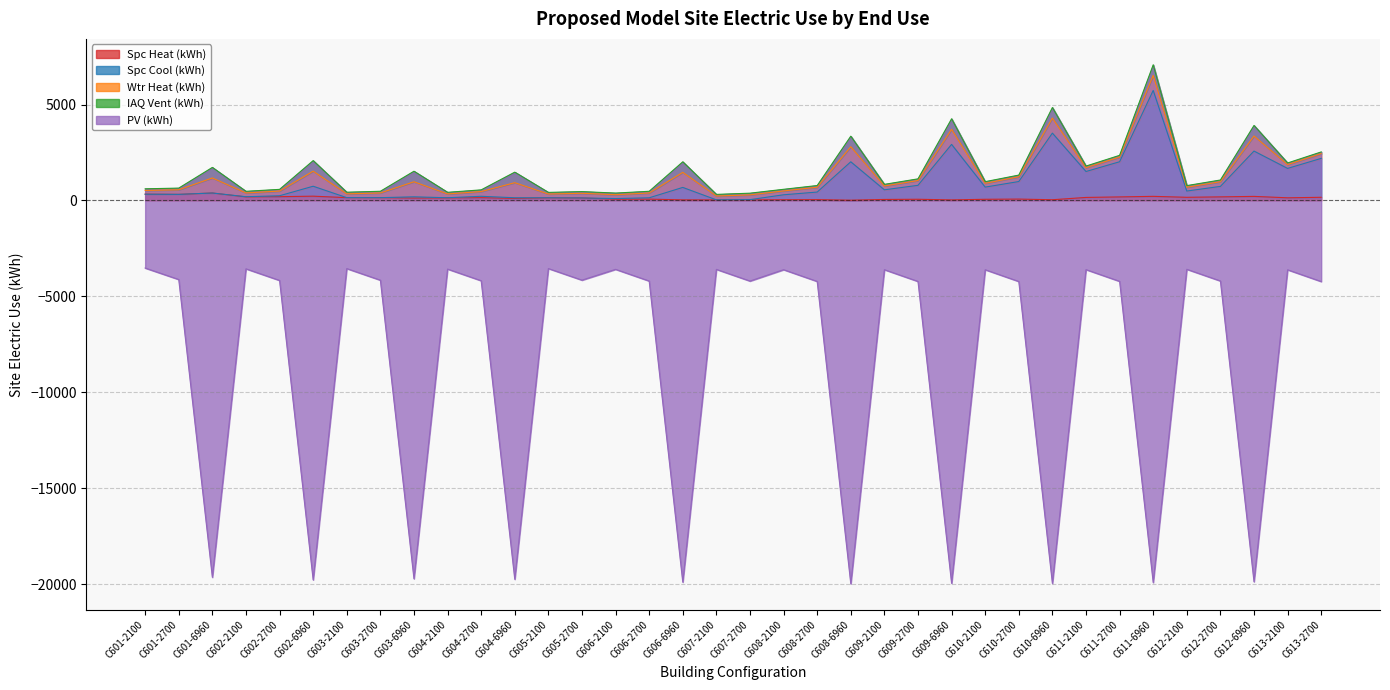

True or false: Spc Heat (kWh) and Wtr Heat (kWh) cross at least once.

False